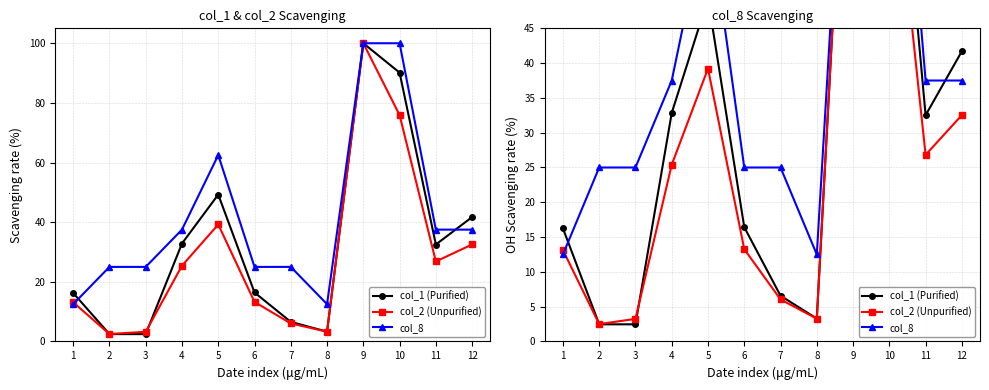

Is the value of col_1 (Purified) at 1 greater than the value of col_2 (Unpurified) at 3?

Yes